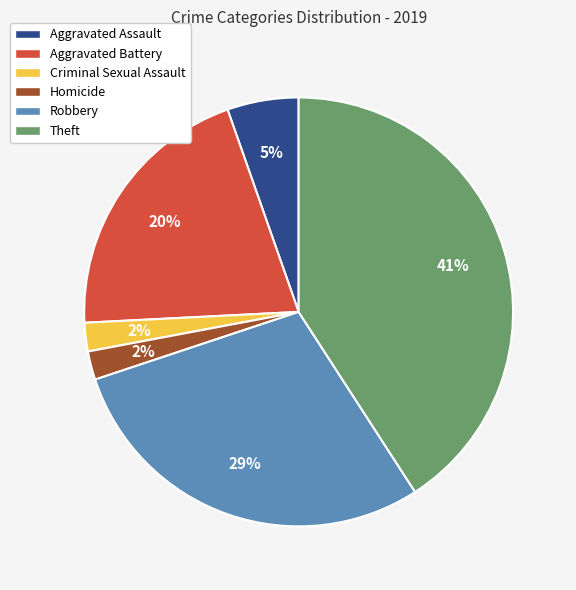

Does Robbery represent more than half of the total?

No